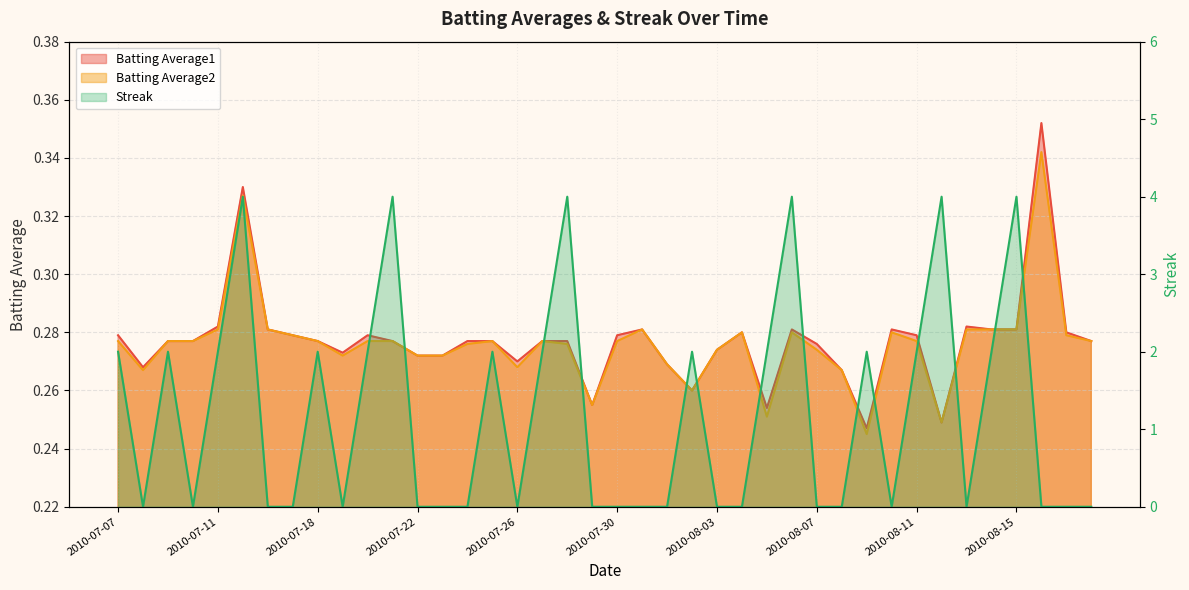

What is the spread (max minus min) of values at 2010-08-08?

0.3